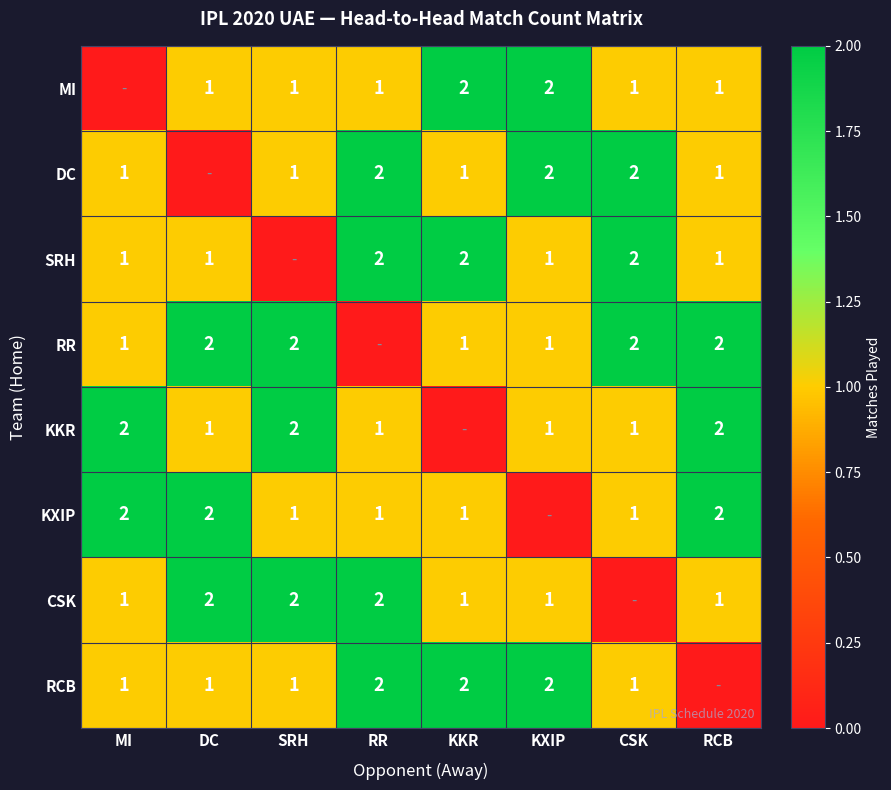

The value of KXIP at KKR is 1. True or false?

True